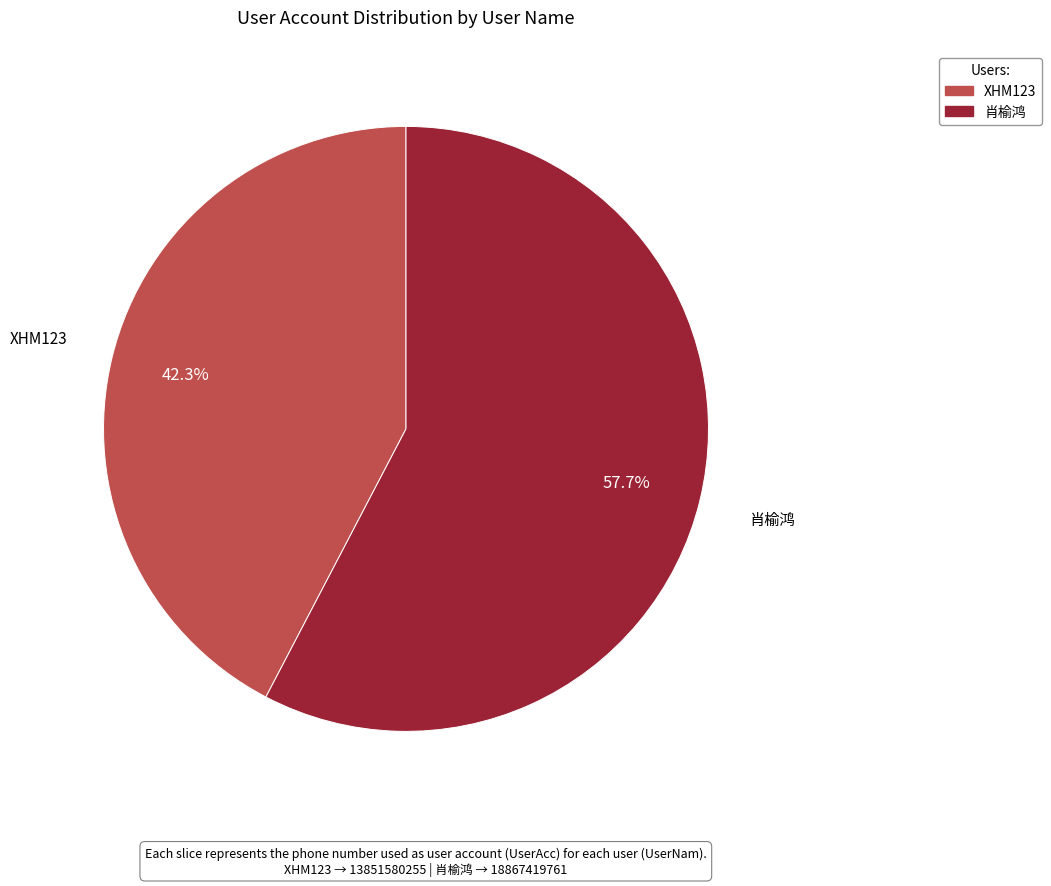

Rank the categories by value from lowest to highest.

XHM123, 肖榆鸿